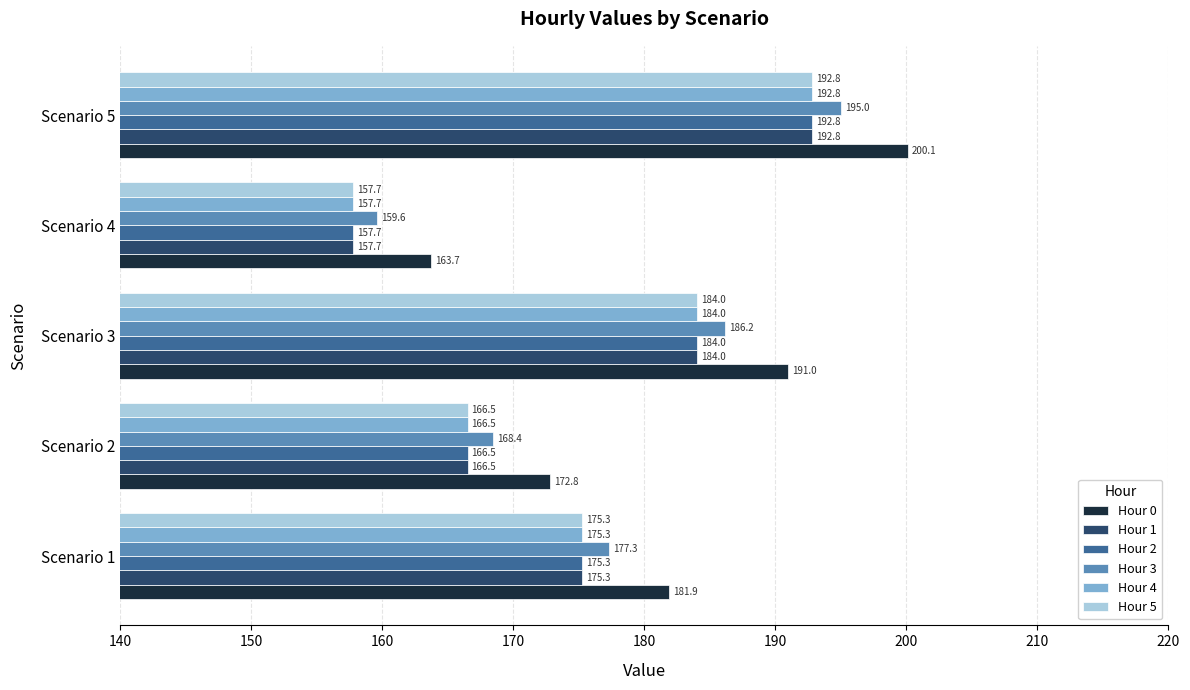

Rank the categories by Hour 5 value from highest to lowest.

Scenario 5, Scenario 3, Scenario 1, Scenario 2, Scenario 4